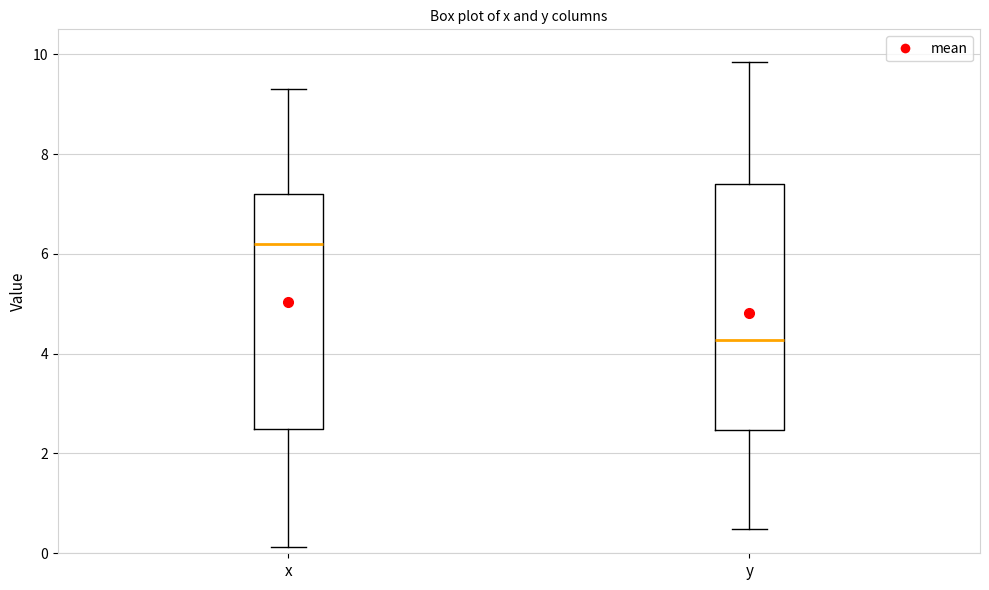

Reading left to right, read every box against the y-axis: the position of its median line, the range the box covers, and the ends of its whiskers. The values are not printed on the chart, so give them approximately, as read against the axis.

x: median 6.2, box 2.4 to 7.2, whiskers 0.2 to 9.2
y: median 4.2, box 2.4 to 7.4, whiskers 0.4 to 9.8